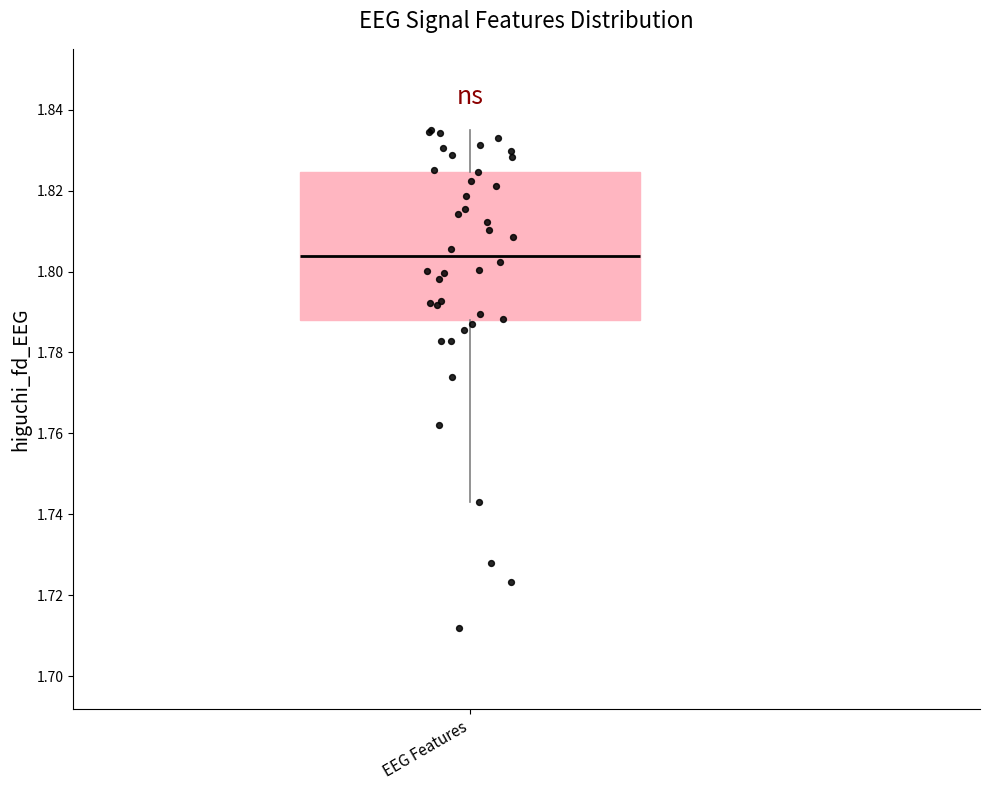

Transcribe this box plot: give where the median line is, the range the box spans, and where the two whiskers end, as read against the y-axis. The values are not printed on the chart, so give them approximately, as read against the axis.

median 1.804, box 1.788 to 1.824, whiskers 1.742 to 1.836